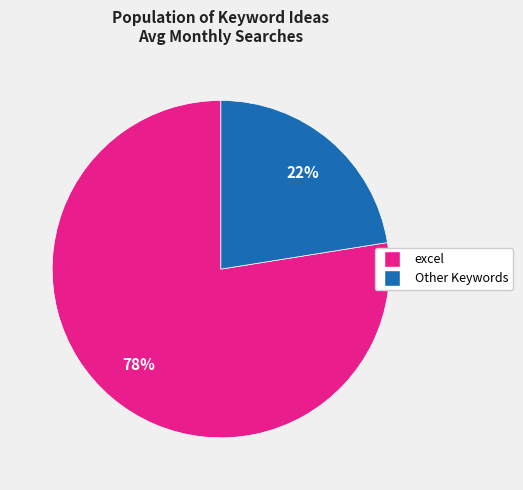

To the nearest percent, what is the average slice percentage?

50%